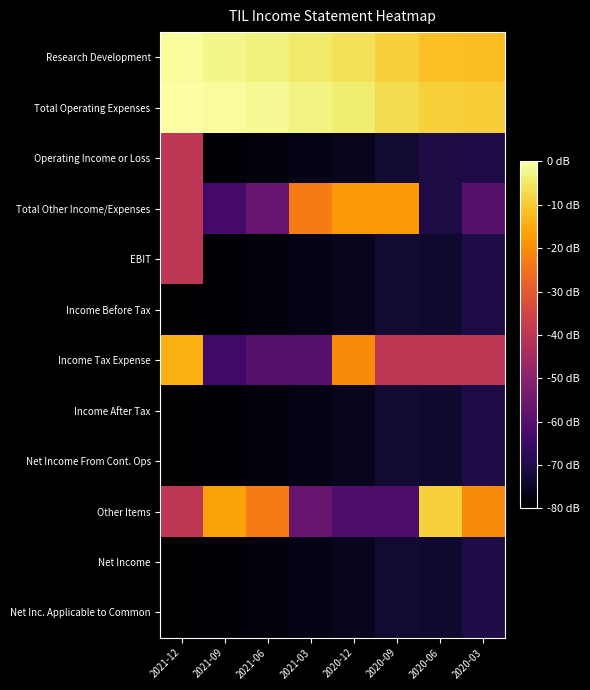

What is the spread (max minus min) of values at 2021-06?

21.0